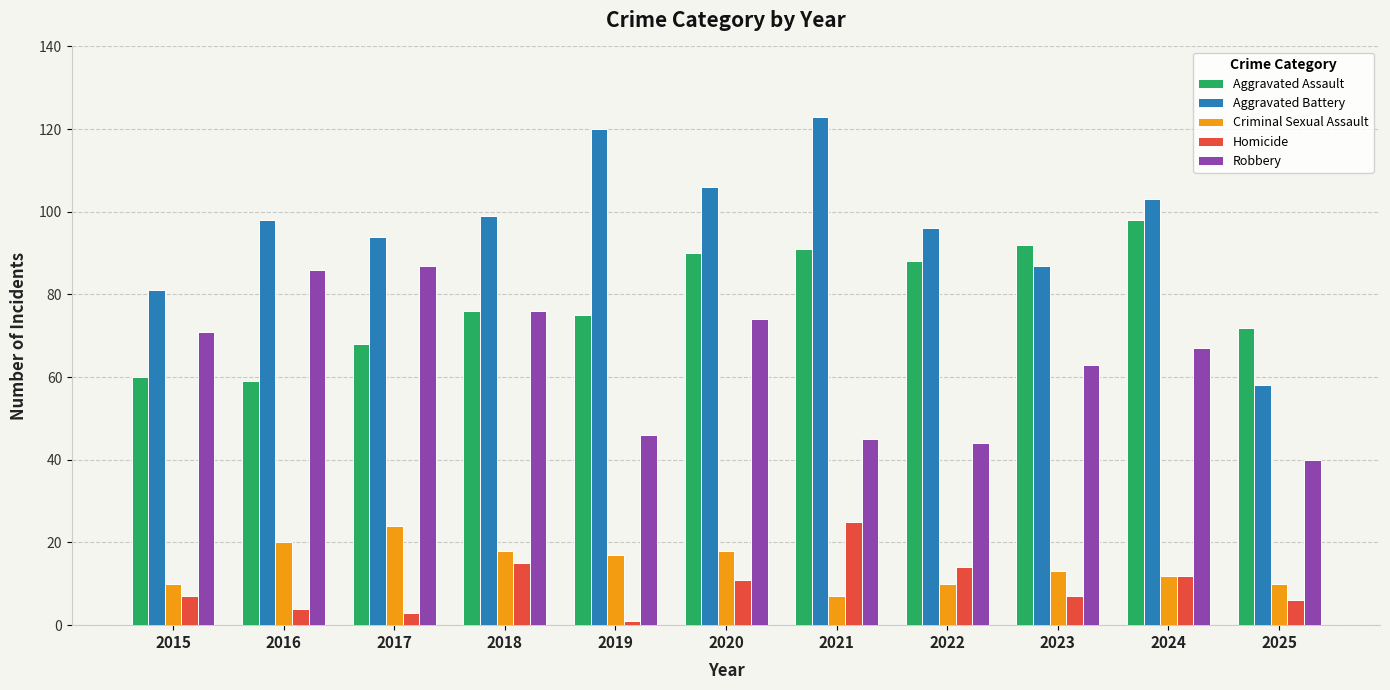

Which series has the widest spread of values?

Aggravated Battery